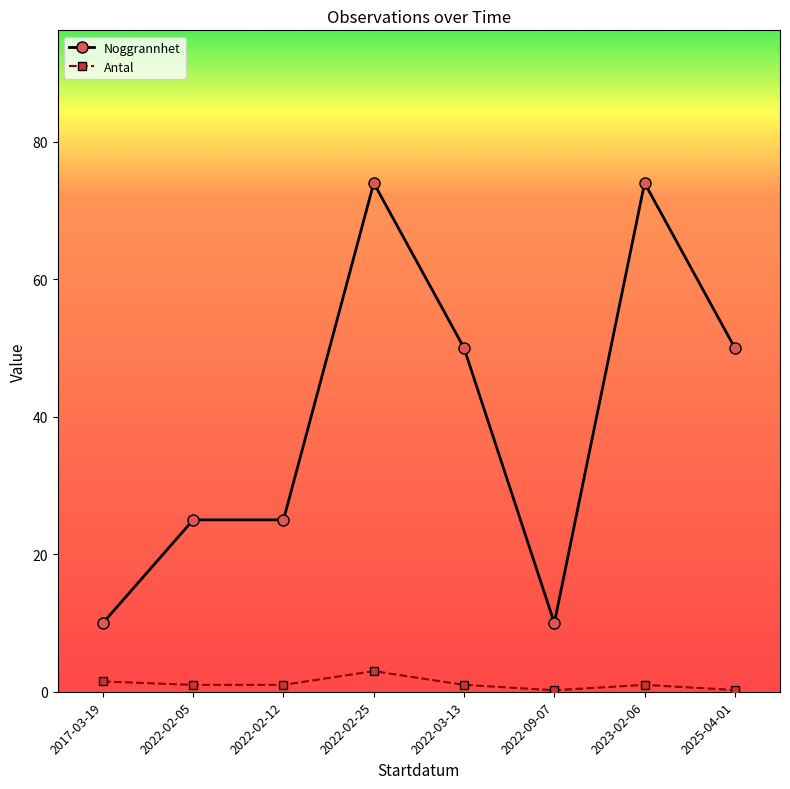

What is the label of the 8th point from the right?

2017-03-19